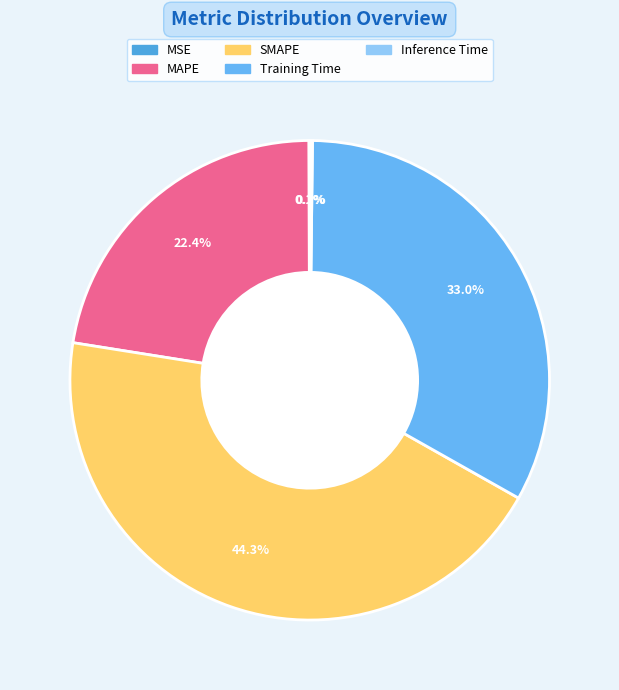

Count the number of slices in the pie.

5